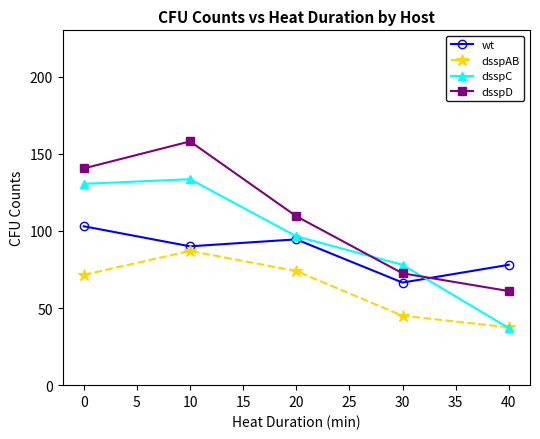

What is the difference between the maximum and minimum values in the wt series?

36.5